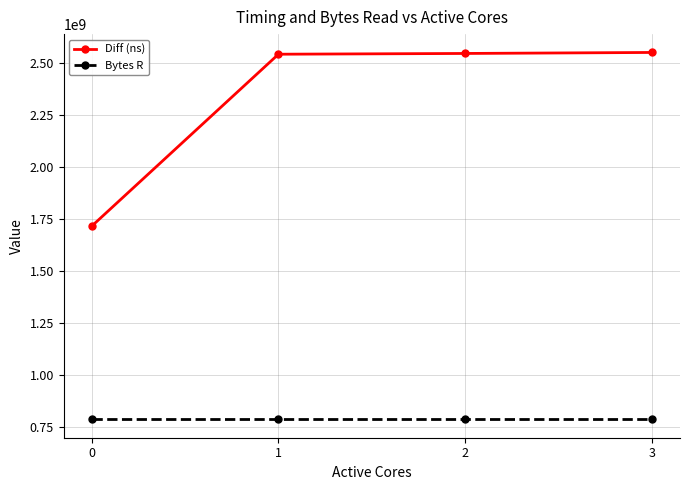

What is the average value of the Bytes R series?

786432000